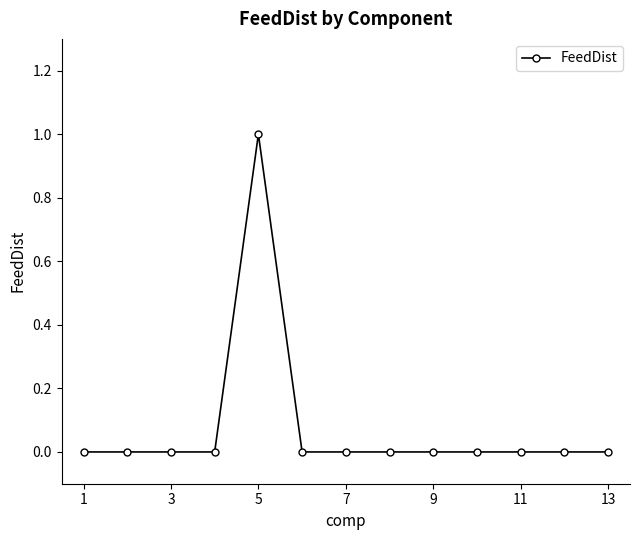

What is the value of the 5th point from the left?

1